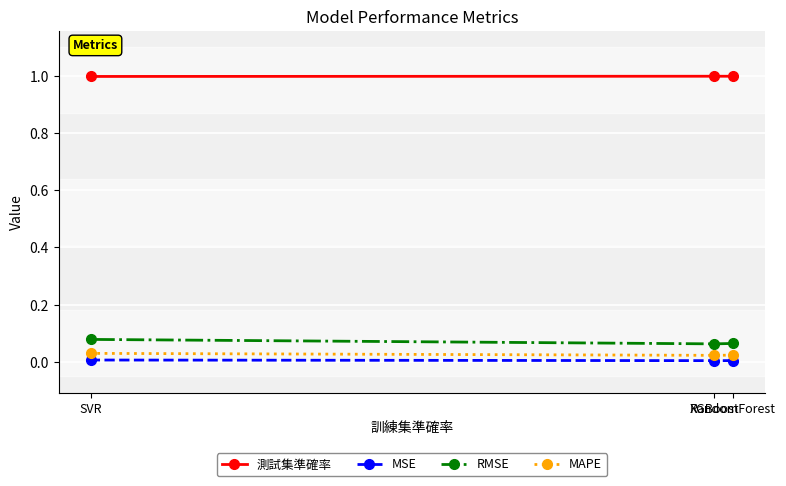

What position from the right is XGBoost?

2